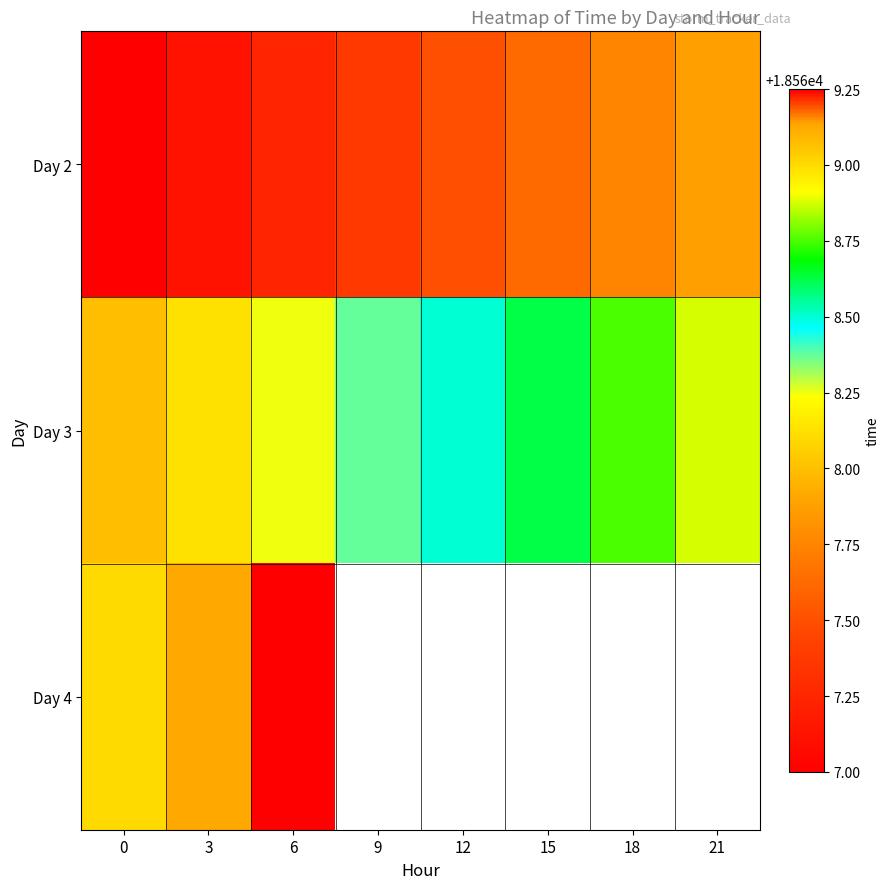

At which label does Day 4 reach its peak?

6